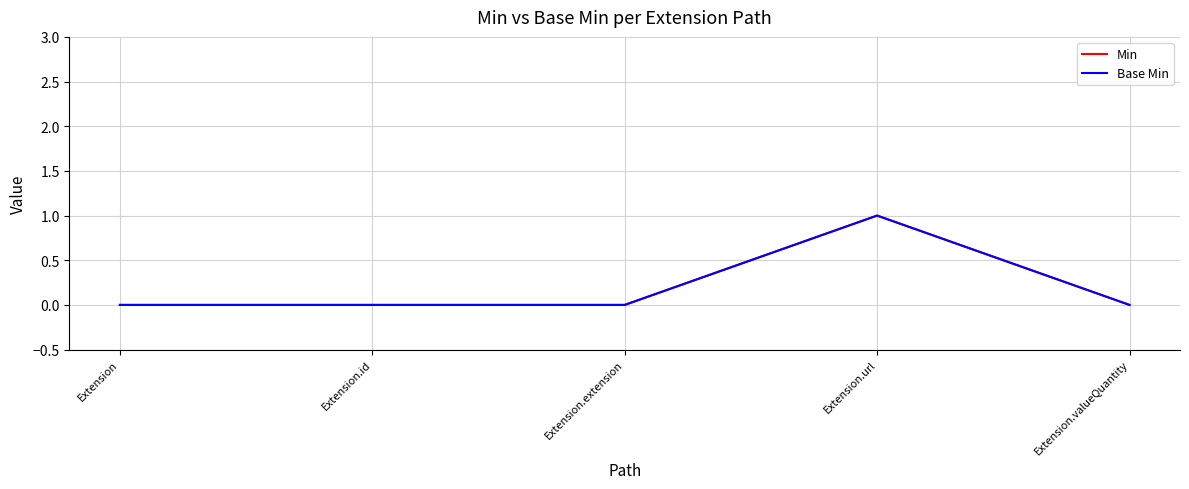

Reading right to left, list all the values displayed in this chart.

Min: Extension.valueQuantity=0	Extension.url=1	Extension.extension=0	Extension.id=0	Extension=0
Base Min: Extension.valueQuantity=0	Extension.url=1	Extension.extension=0	Extension.id=0	Extension=0